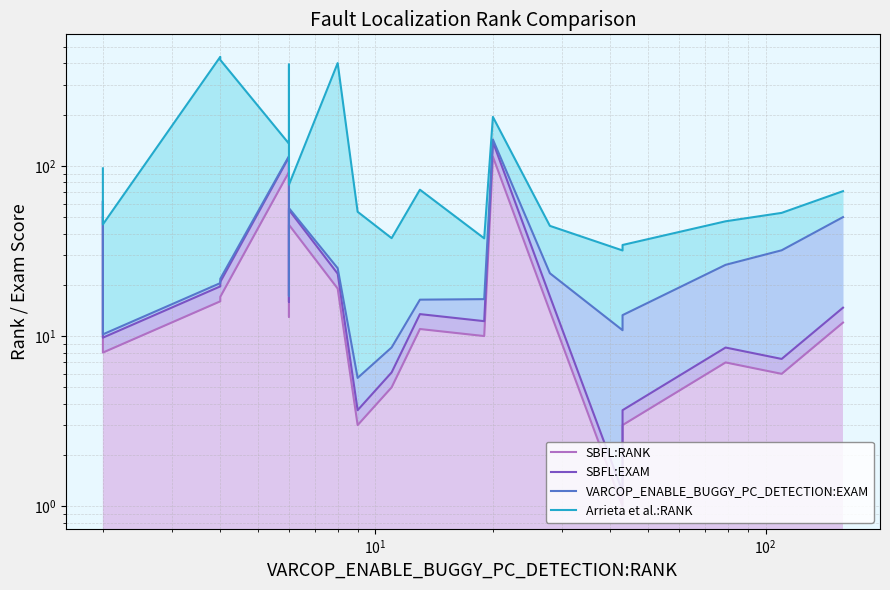

What is the difference between the second highest and minimum values in the VARCOP_ENABLE_BUGGY_PC_DETECTION:EXAM series?

108.2